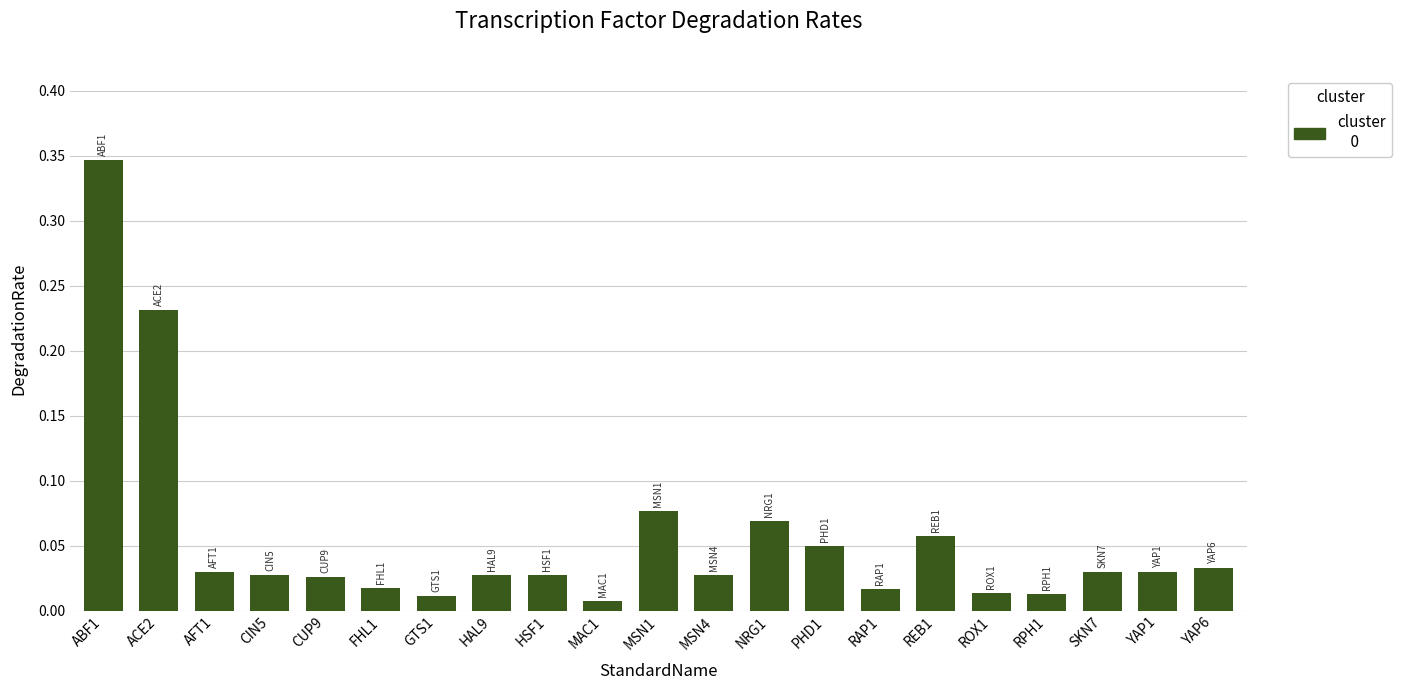

What is the change in value from ABF1 to YAP6?

-0.3